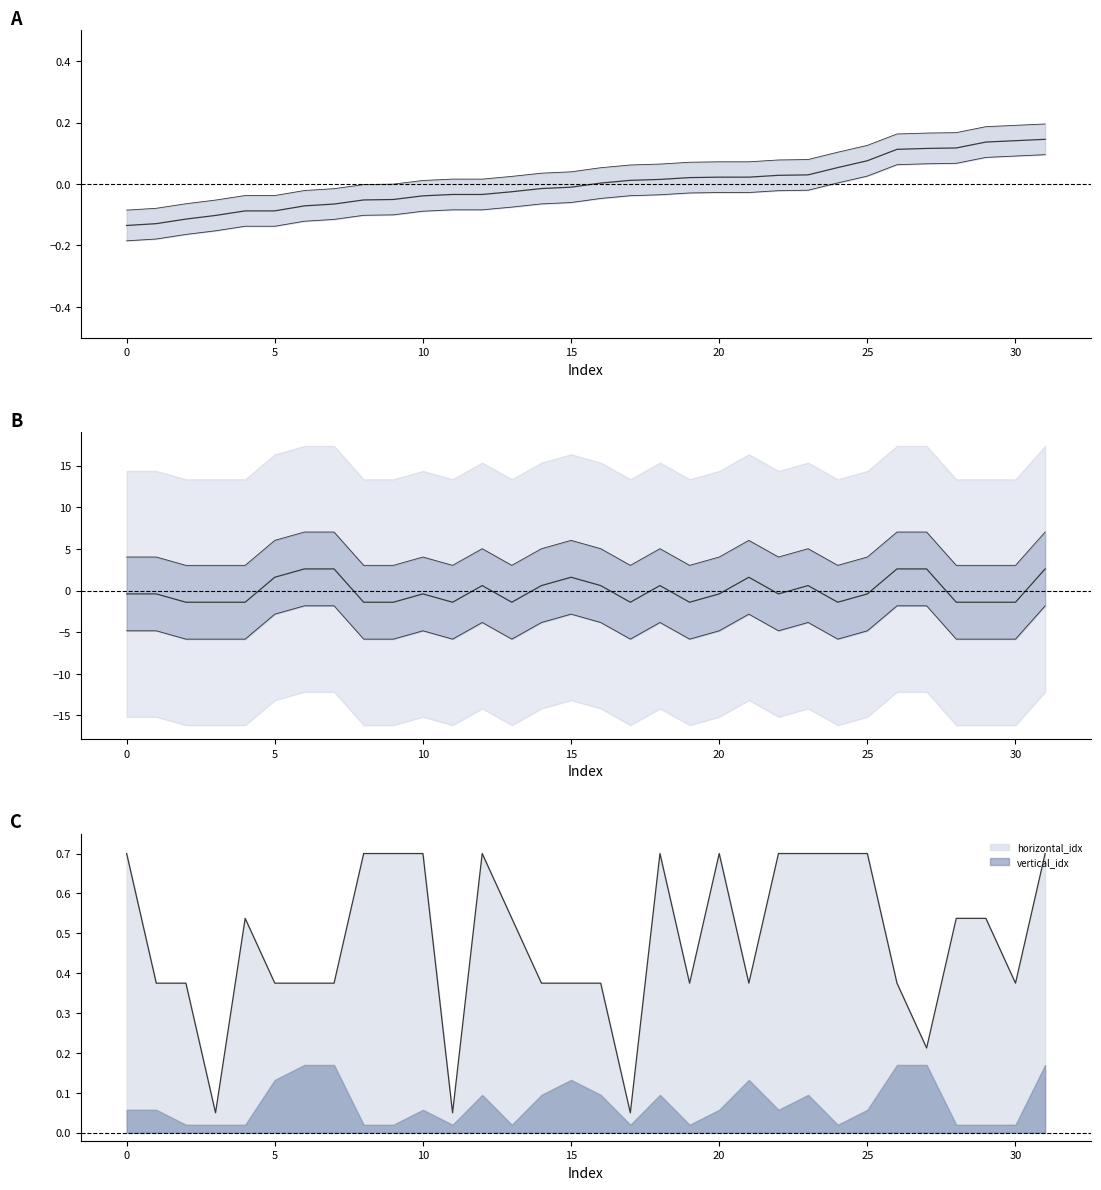

At how many categories does at least one series exceed 0?

32